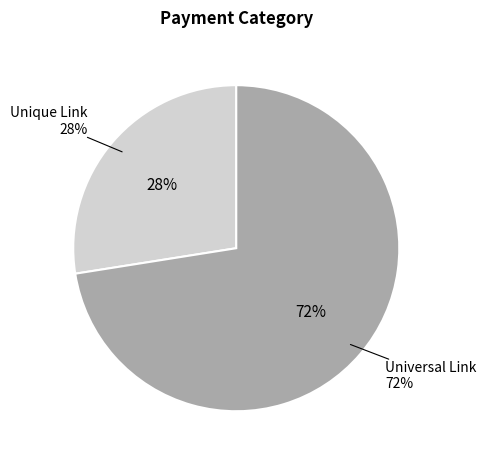

Which slice represents more than half of the pie?

Universal Link